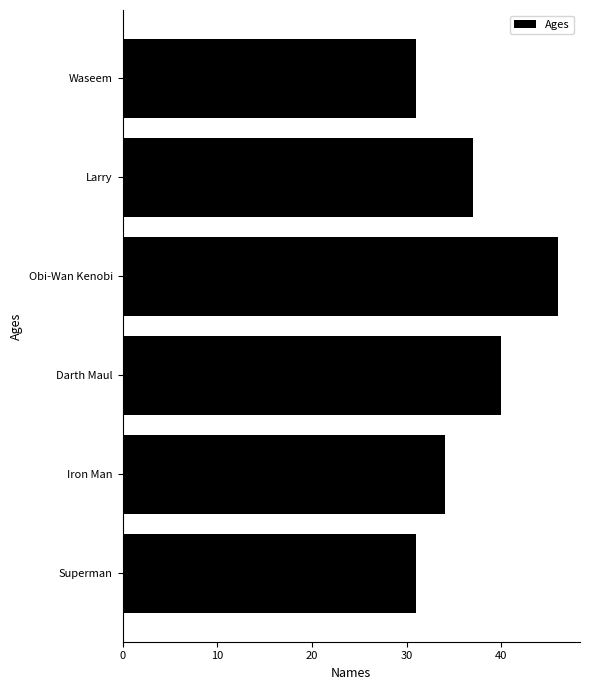

Where is the data nearest to the value 38?

Larry